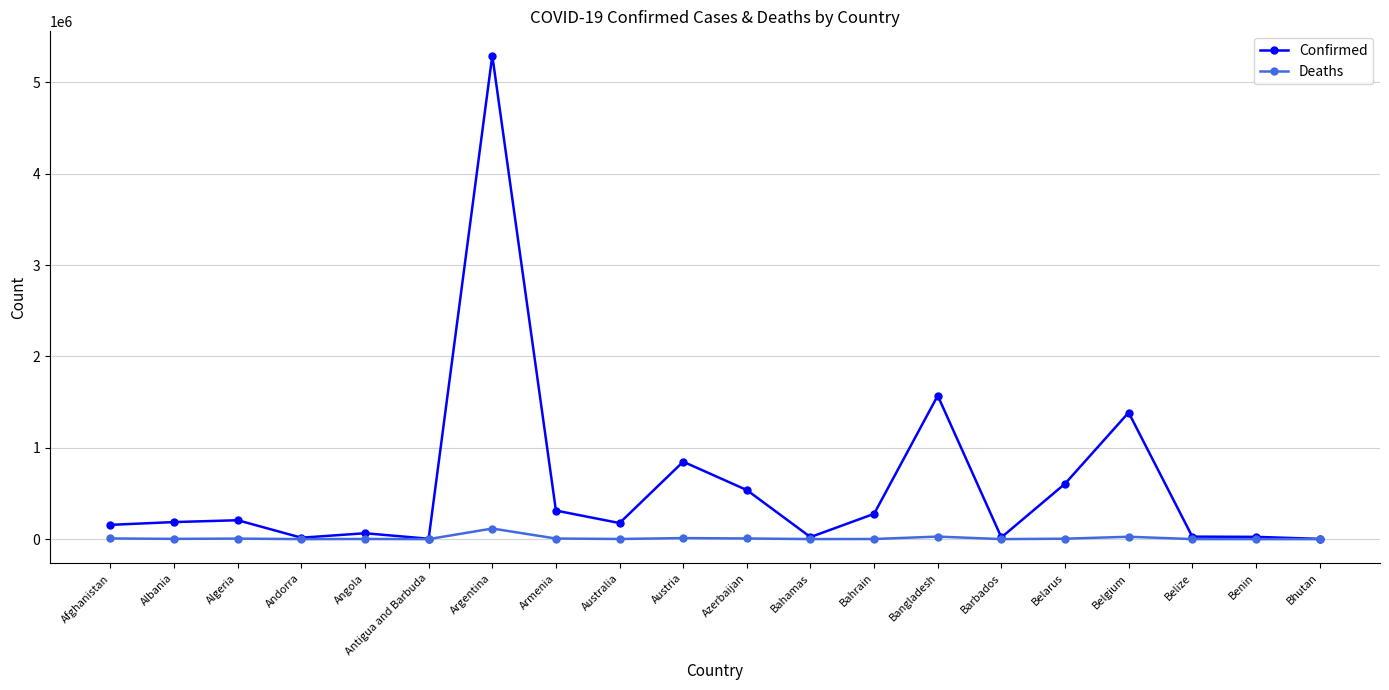

Where is Confirmed nearest to the value 2647585?

Bangladesh